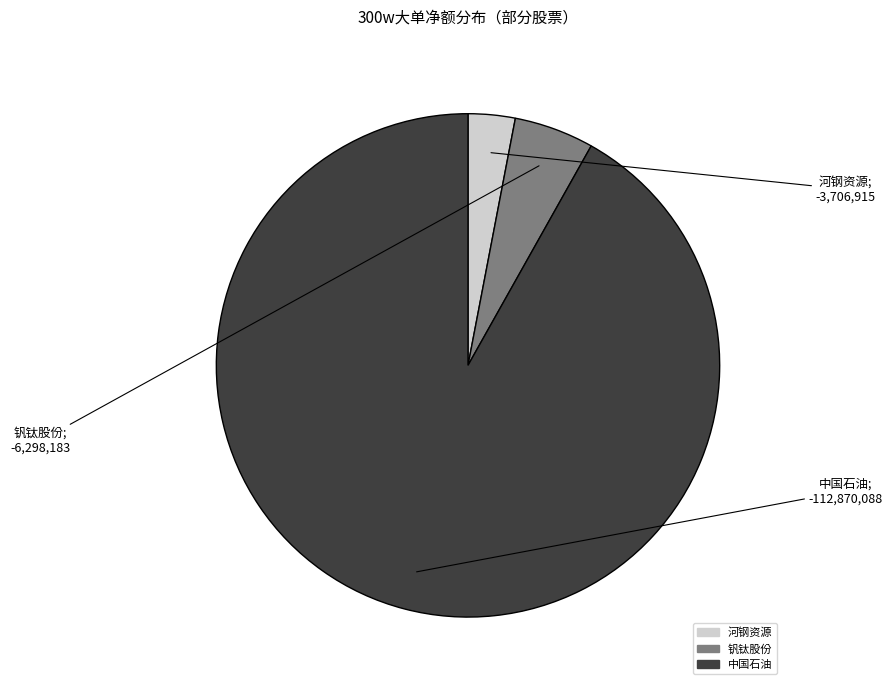

Do 钒钛股份 and 河钢资源 together represent more than half of the pie?

No